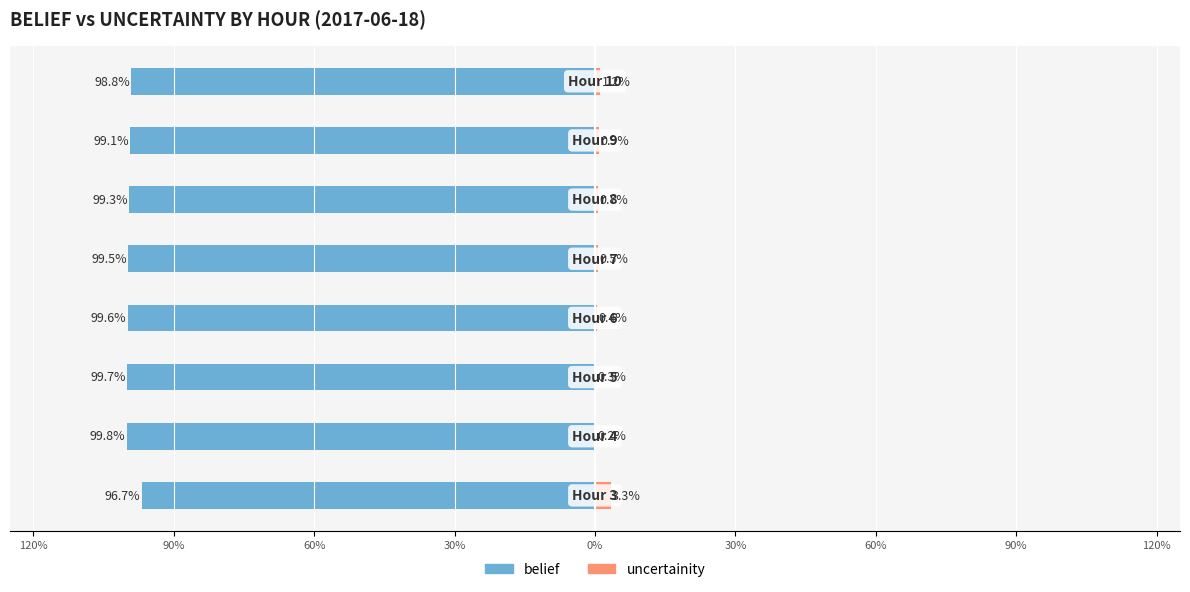

How many bars are there in each group?

2